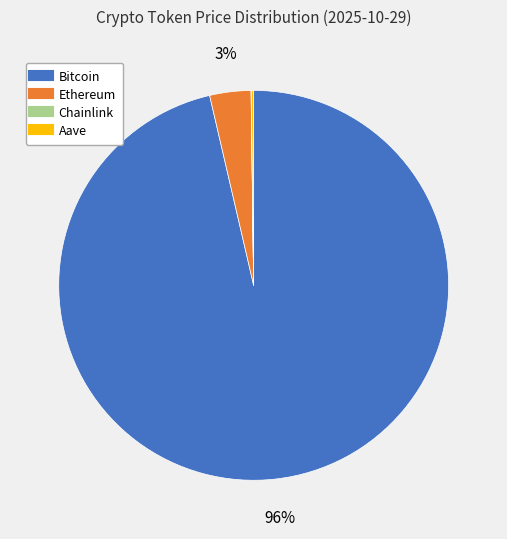

What percentage is the Ethereum slice, to the nearest percent?

3%